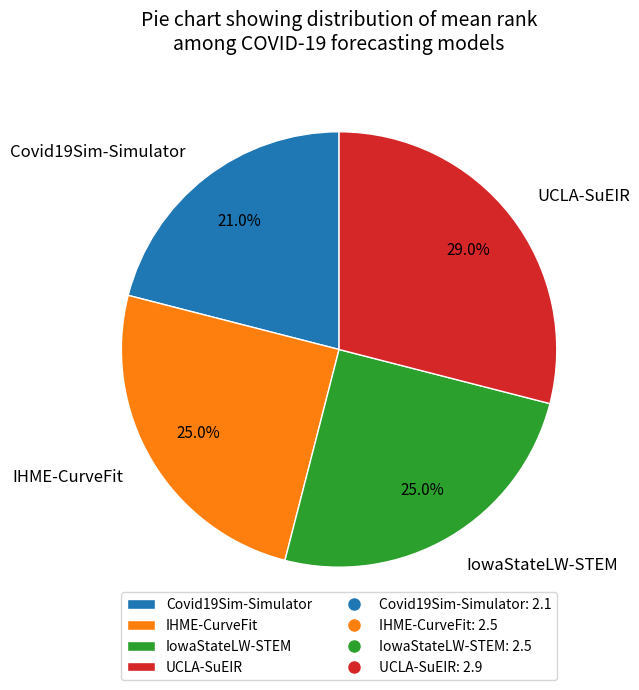

What percentage do IowaStateLW-STEM and UCLA-SuEIR together represent?

54.0%